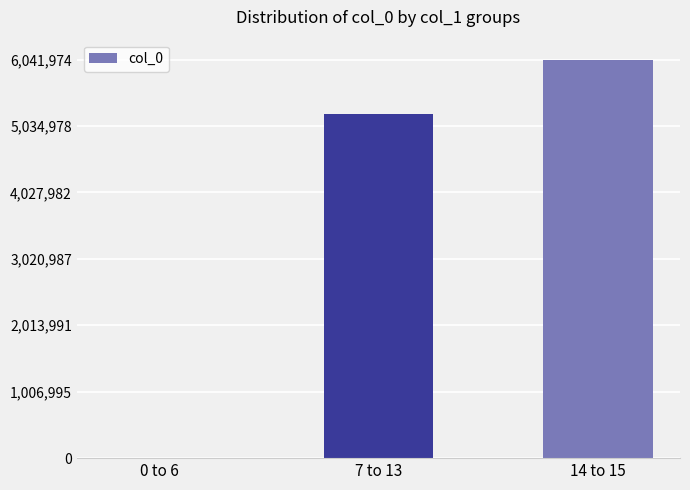

Are the bars horizontal?

No